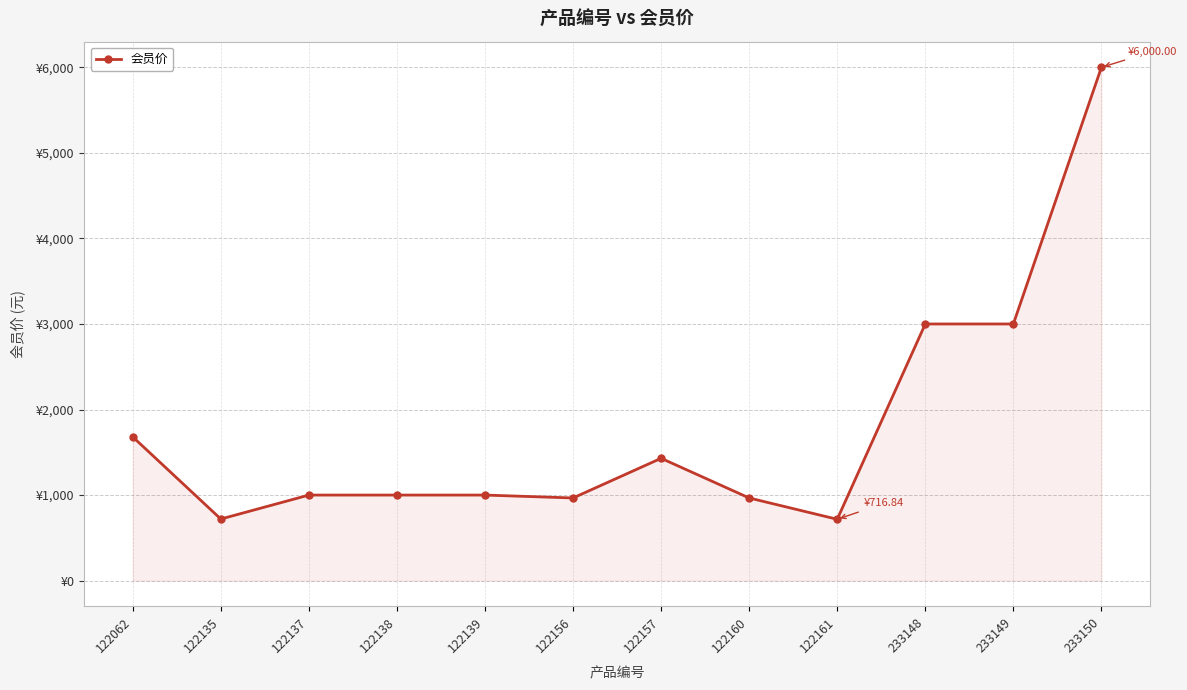

What is the change in value from 122062 to 122156?

-714.0